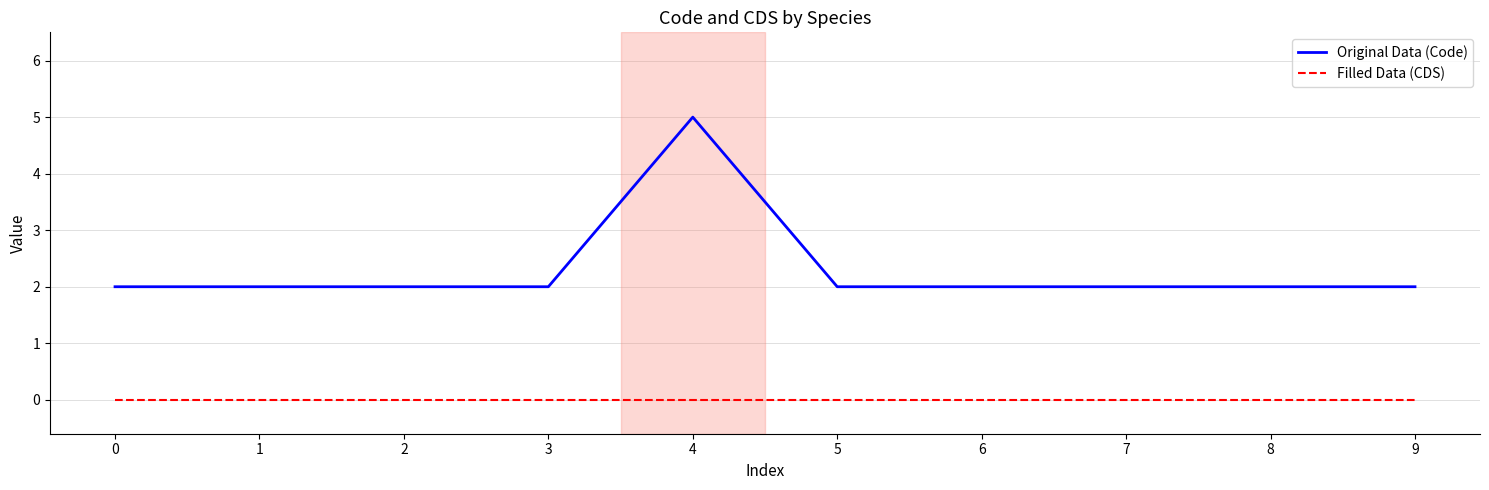

Which series has the widest spread of values?

Original Data (Code)